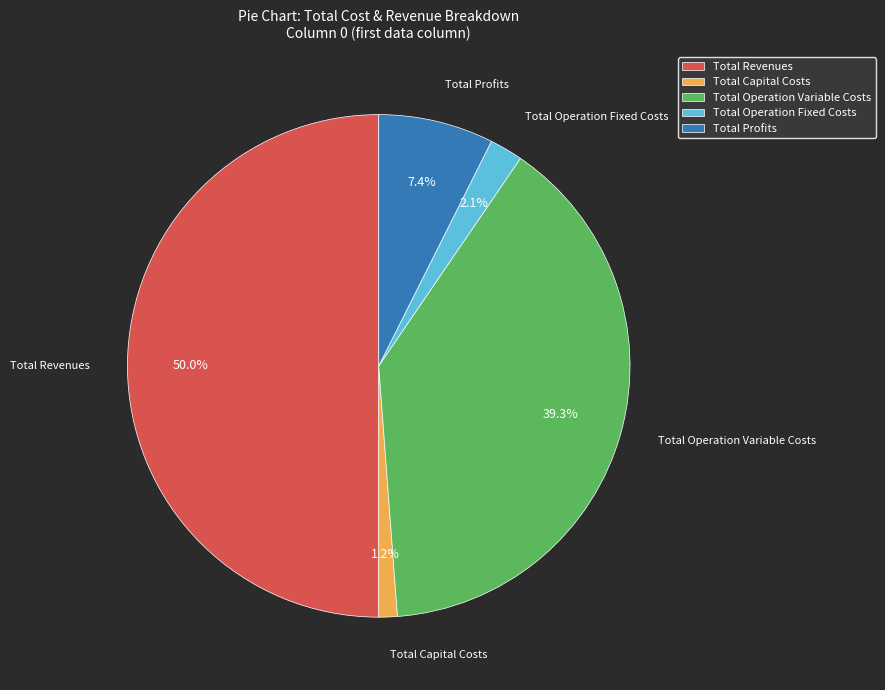

Rank the categories by value from lowest to highest.

Total Capital Costs, Total Operation Fixed Costs, Total Profits, Total Operation Variable Costs, Total Revenues